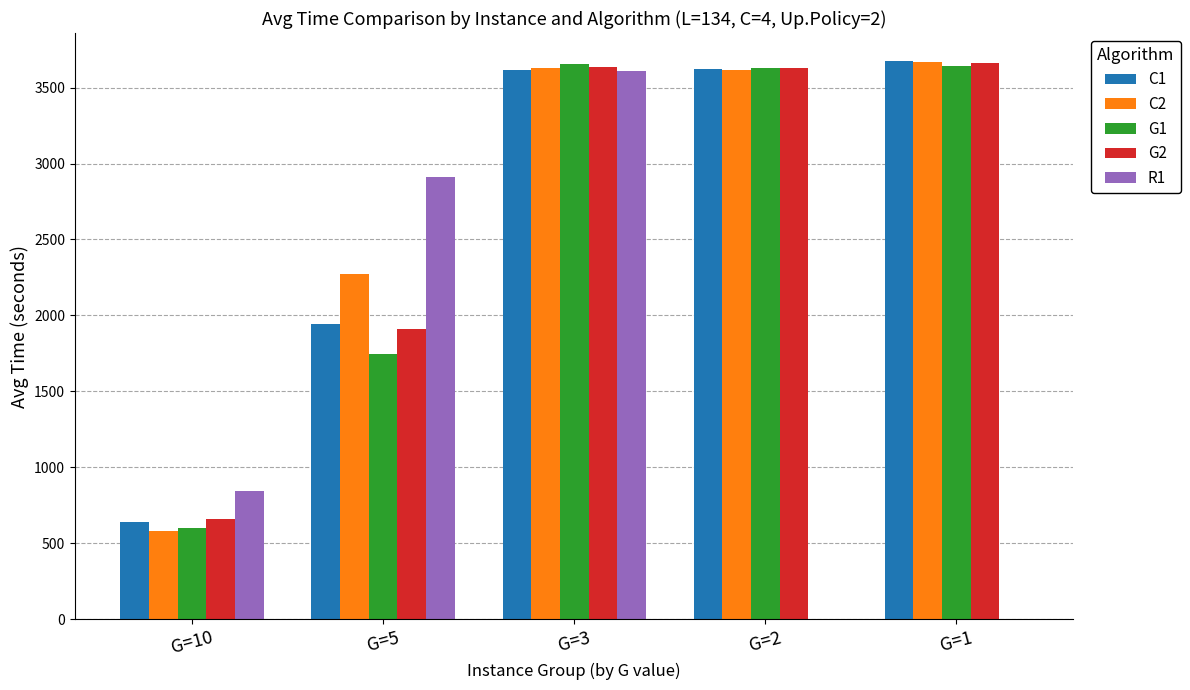

Is the value of C1 at G=1 greater than the value of G1 at G=10?

Yes